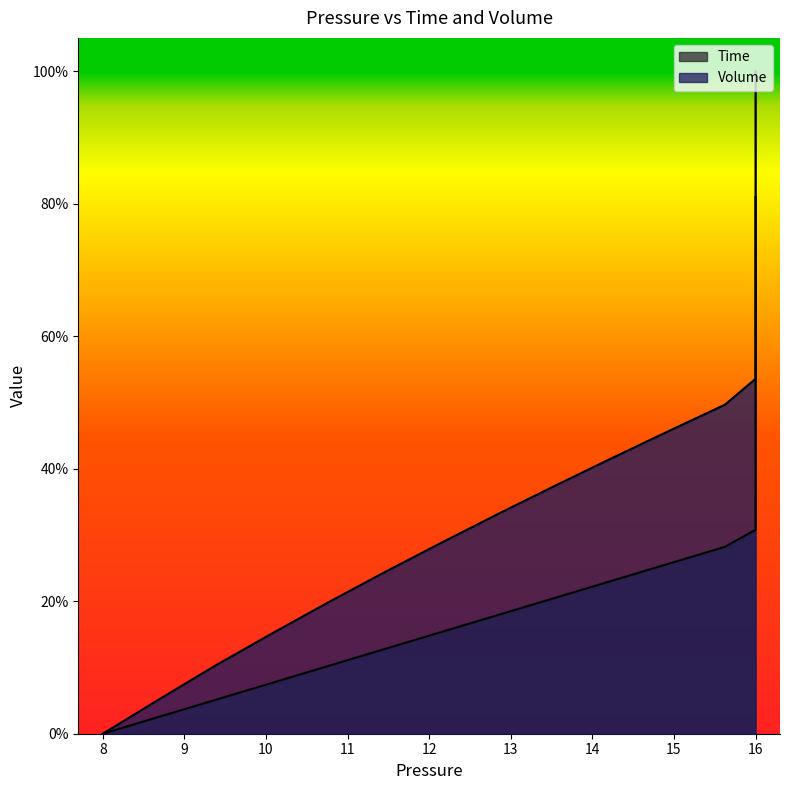

Reading right to left, what are all the values shown in this chart?

Time: 1.0	1.0	0.9	0.9	0.9	0.9	0.8	0.8	0.8	0.8	0.7	0.7	0.7	0.7	0.6	0.6	0.6	0.6	0.5	0.5	0.5	0.5	0.4	0.4	0.4	0.4	0.3	0.3	0.3	0.3	0.2	0.2	0.2	0.2	0.1	0.1	0.1	0.1	0.0	0.0
Volume: 0.8	0.8	0.8	0.8	0.8	0.8	0.8	0.8	0.8	0.8	0.8	0.8	0.8	0.8	0.8	0.8	0.8	0.7	0.7	0.7	0.7	0.7	0.7	0.7	0.6	0.6	0.6	0.5	0.5	0.5	0.4	0.4	0.3	0.3	0.2	0.2	0.2	0.1	0.1	0.0